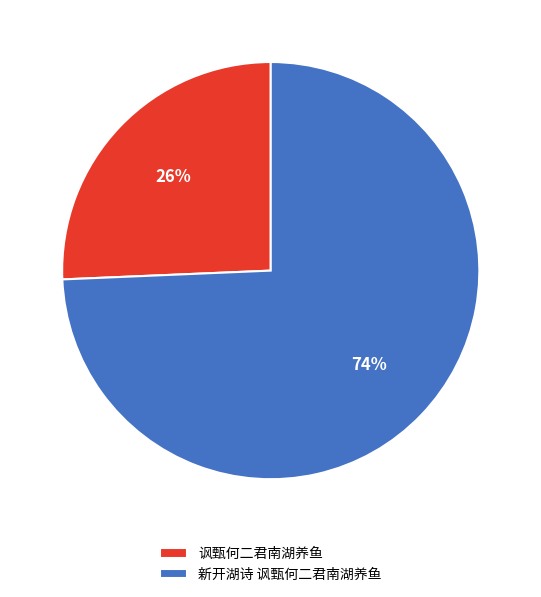

To the nearest percent, what percentage of the pie is 讽甄何二君南湖养鱼?

26%